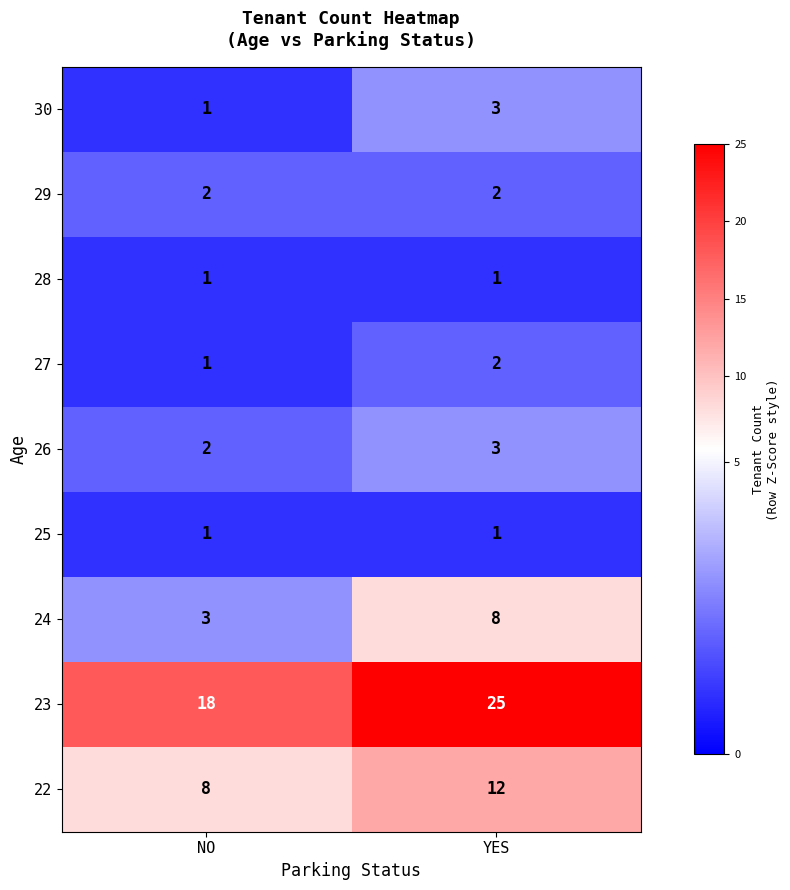

Reading left to right, extract all data points from this chart.

30: NO=1	YES=3
29: NO=2	YES=2
28: NO=1	YES=1
27: NO=1	YES=2
26: NO=2	YES=3
25: NO=1	YES=1
24: NO=3	YES=8
23: NO=18	YES=25
22: NO=8	YES=12